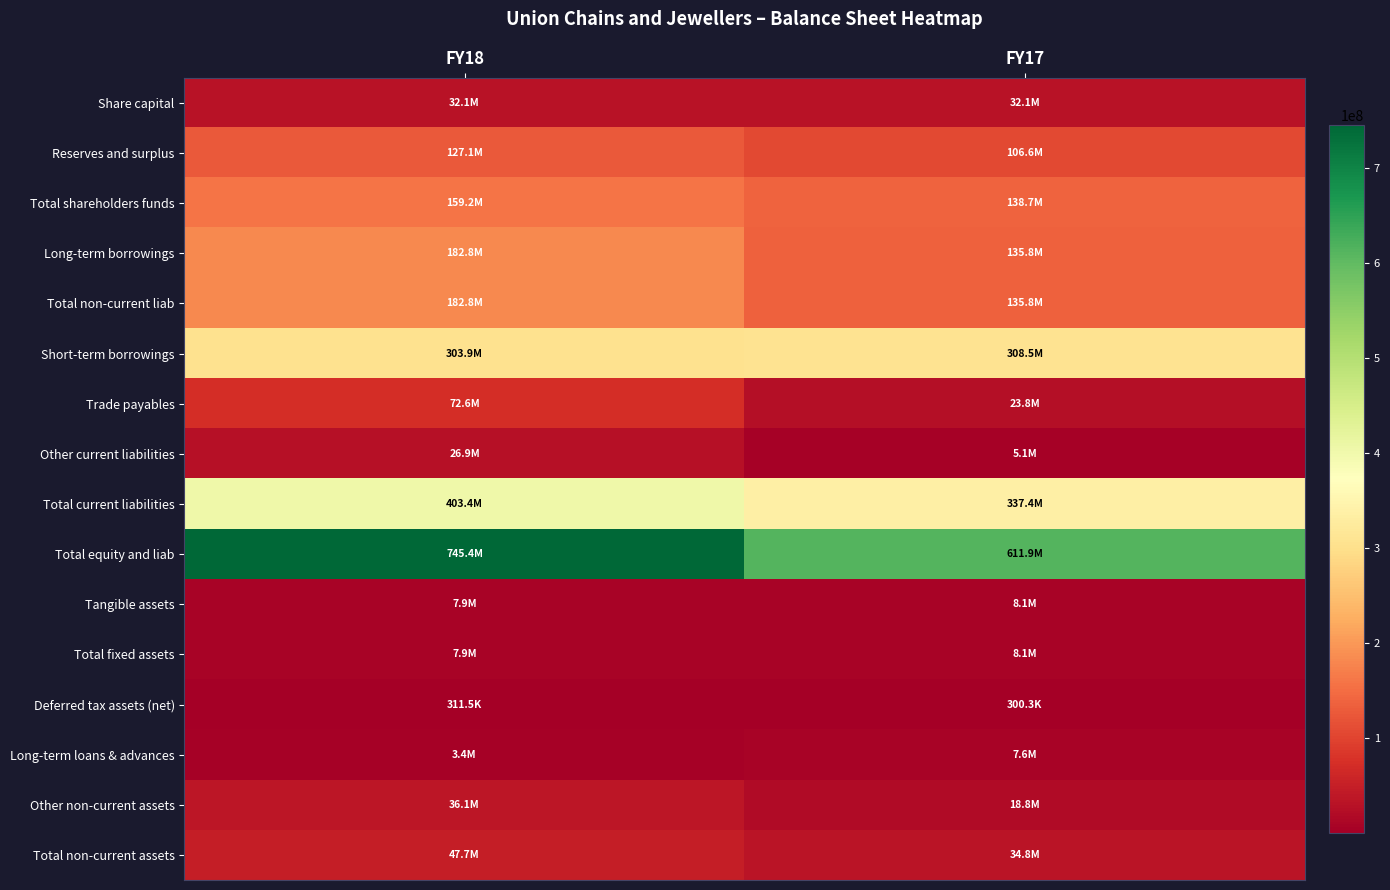

Rank the series by their maximum value, from highest to lowest.

Total equity and liab, Total current liabilities, Short-term borrowings, Long-term borrowings, Total non-current liab, Total shareholders funds, Reserves and surplus, Trade payables, Total non-current assets, Other non-current assets, Share capital, Other current liabilities, Tangible assets, Total fixed assets, Long-term loans & advances, Deferred tax assets (net)